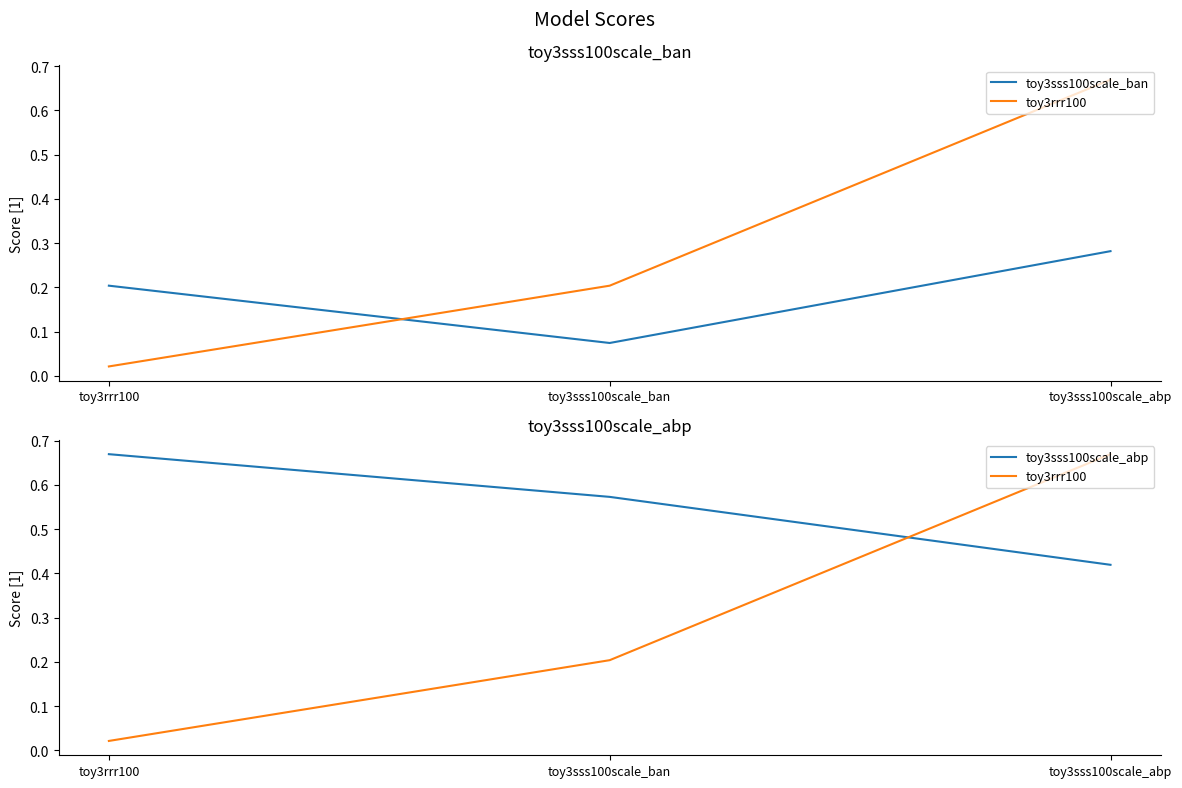

How many data points does each series have?

3